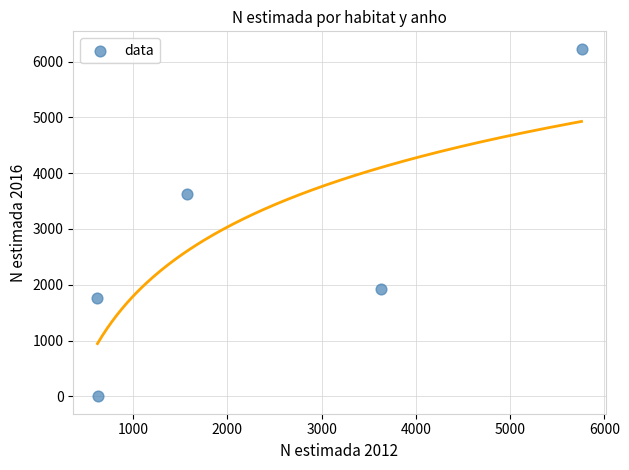

What is the average X value?

2442